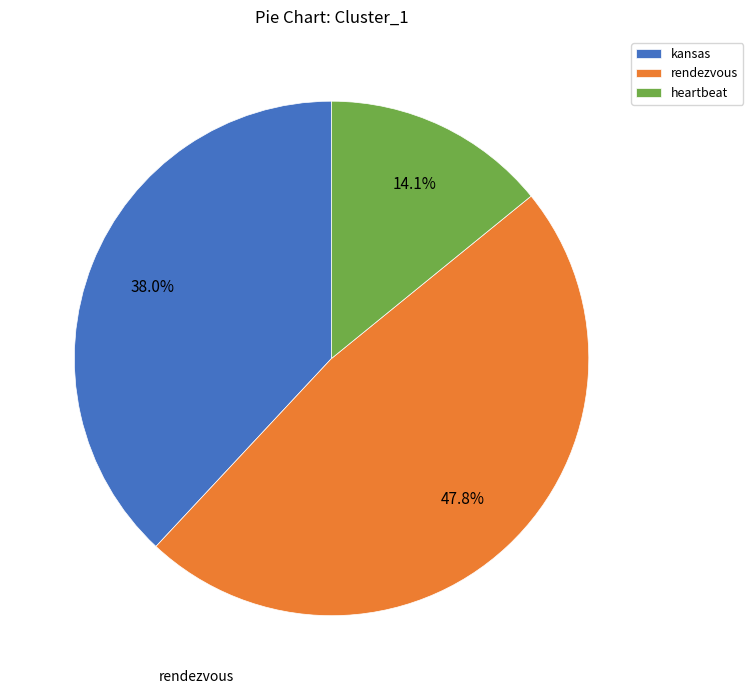

Does kansas represent more than half of the total?

No